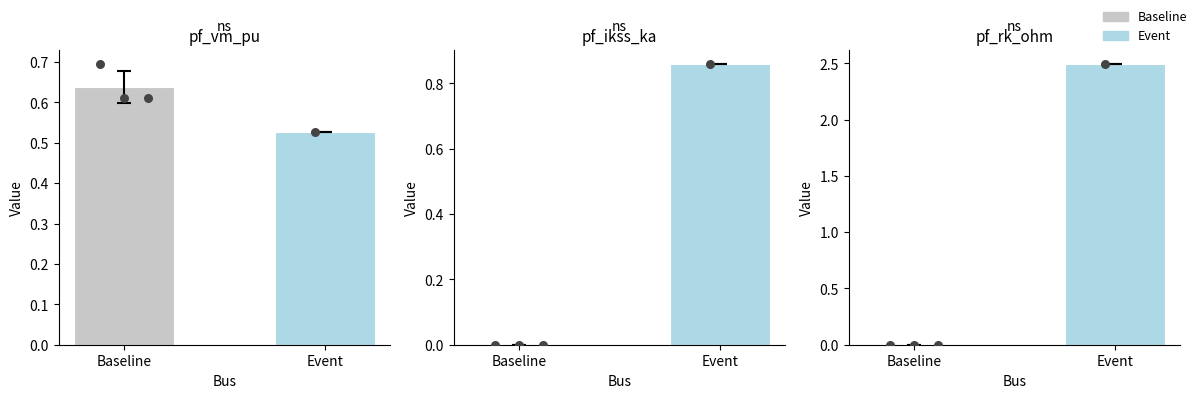

What is the change in value from Baseline to Event?

+2.5